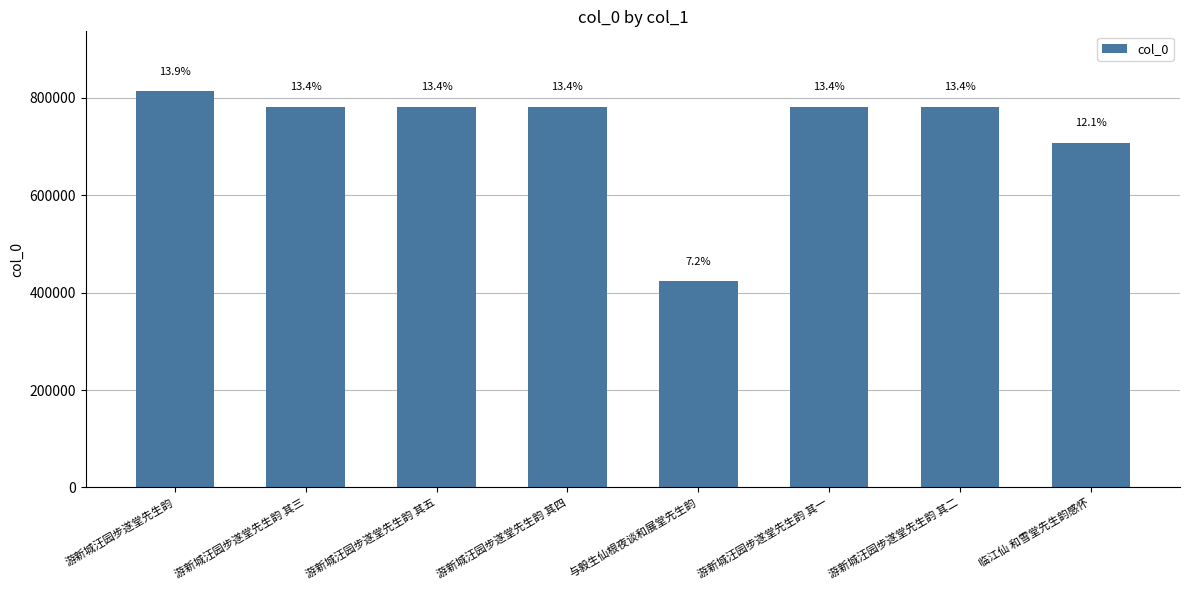

Does the chart contain any negative values?

No